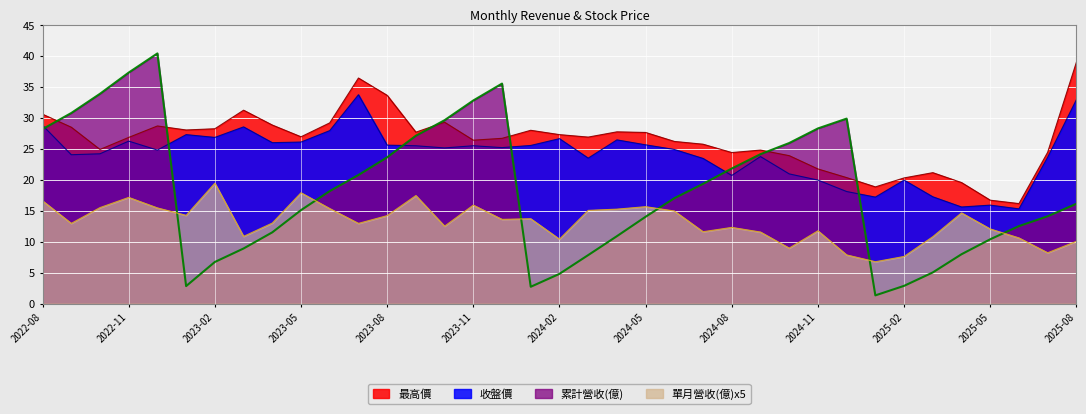

How many lines are shown in the chart?

4